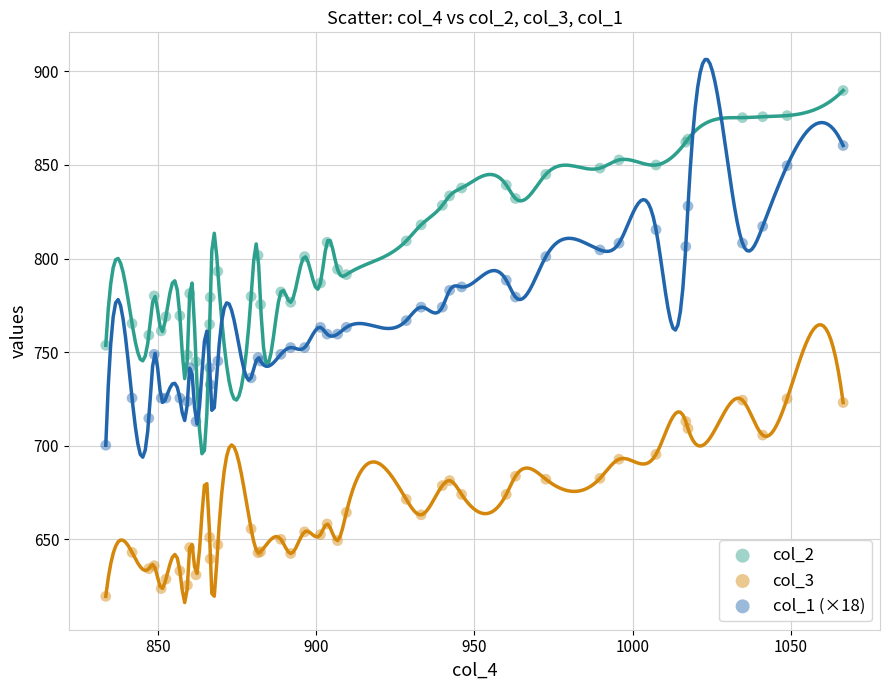

What are all the series names shown in the legend?

col_2, col_3, col_1 (×18)